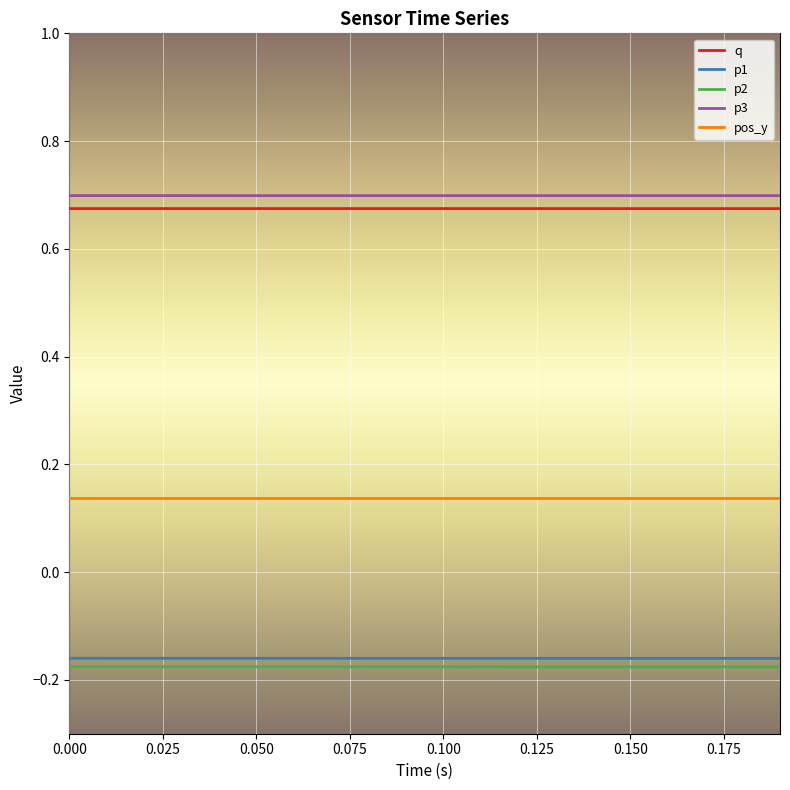

Does the chart display data point markers on the line(s)?

No